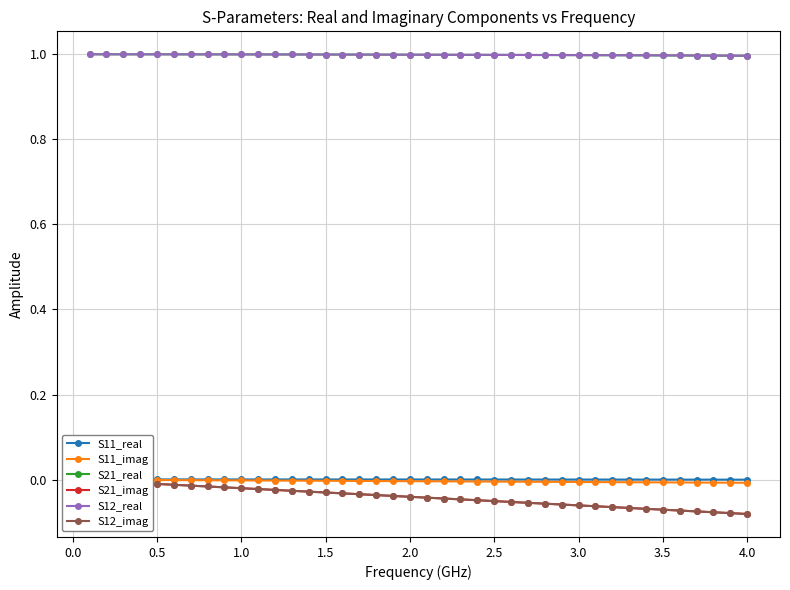

At how many categories does at least one series exceed 0?

40